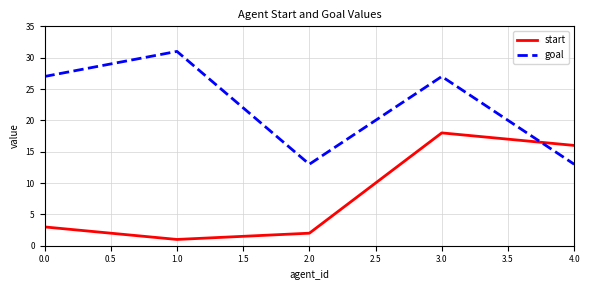

List the series in order of their peak value, lowest first.

start, goal